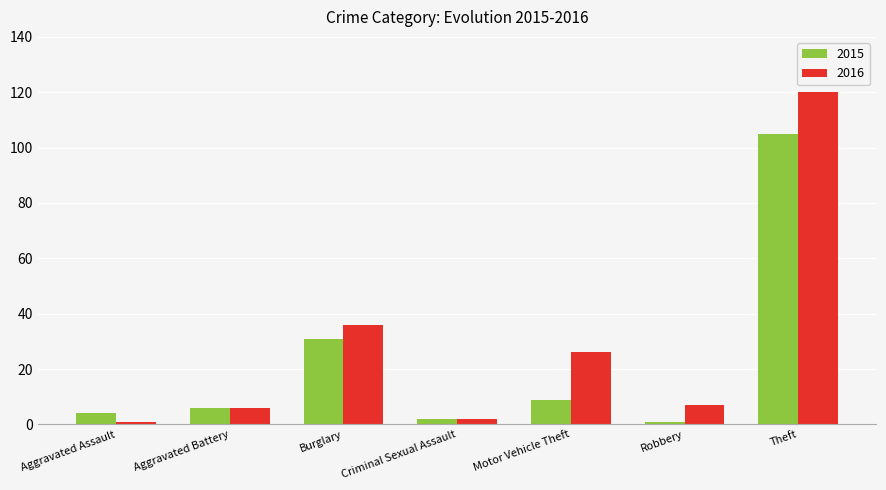

What is the sum of the 2015 values at Robbery and Burglary?

32